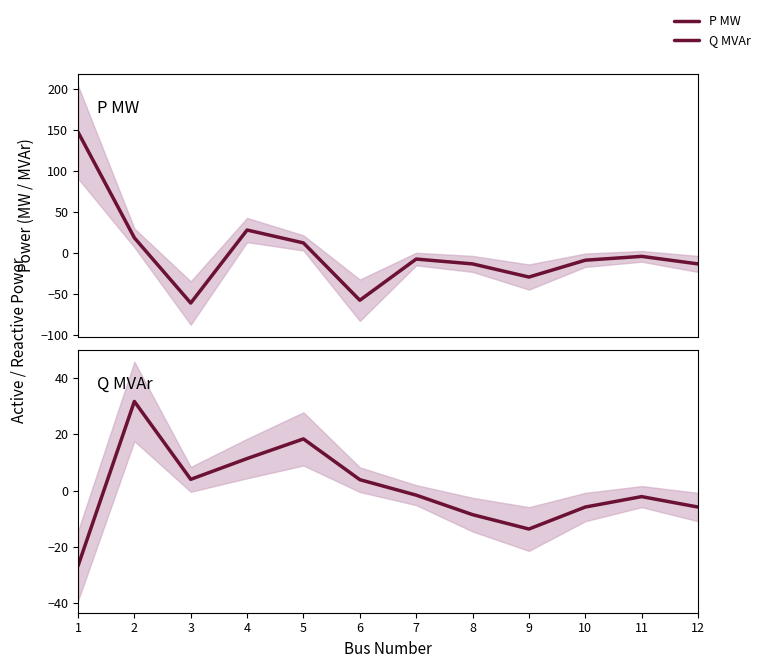

What is the sum of all Q MVAr values?

5.3